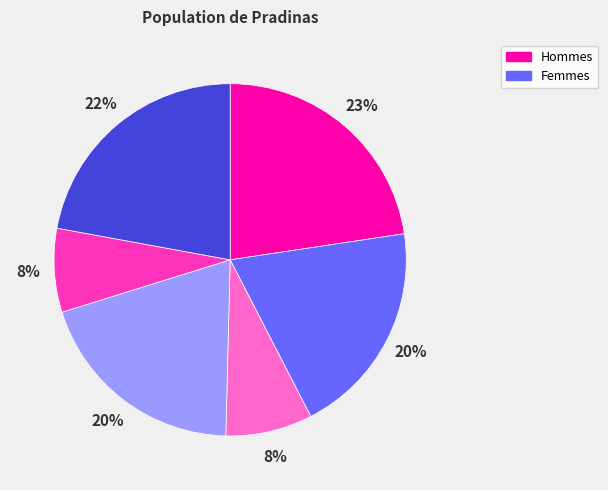

Does any single category account for the majority?

No